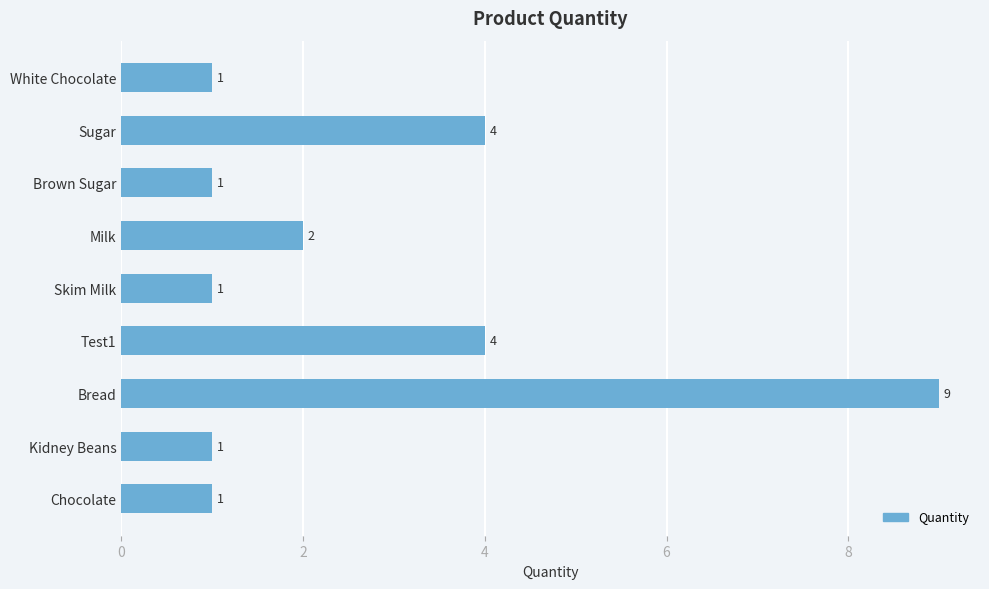

Reading bottom to top, transcribe all the data shown in this chart.

Chocolate=1	Kidney Beans=1	Bread=9	Test1=4	Skim Milk=1	Milk=2	Brown Sugar=1	Sugar=4	White Chocolate=1